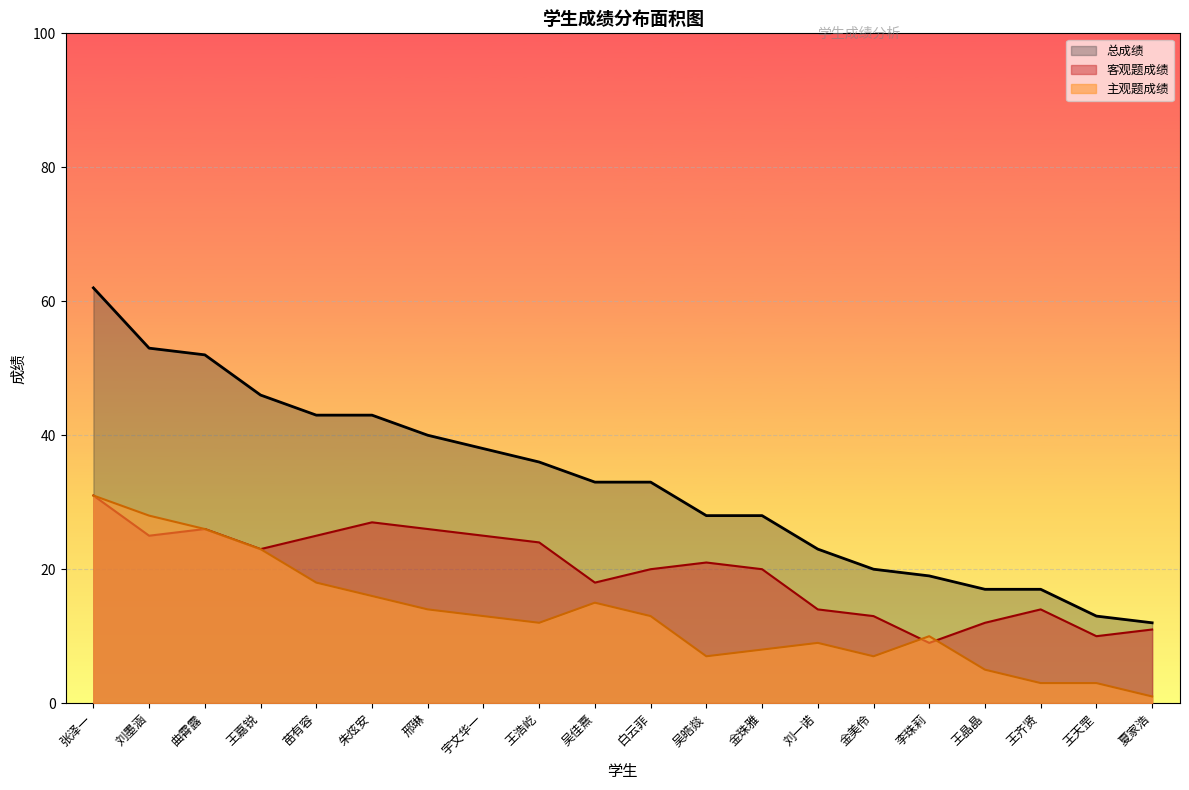

Between 刘一诺 and 李珠莉, which is larger?

刘一诺